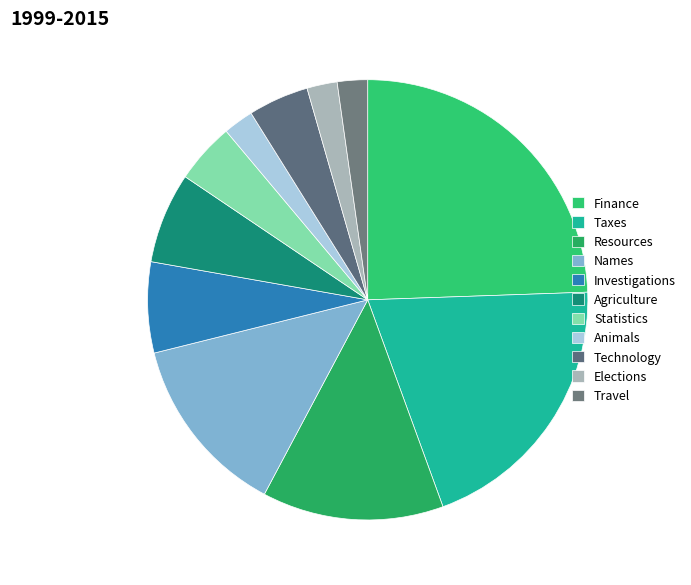

How many slices are in this pie chart?

11